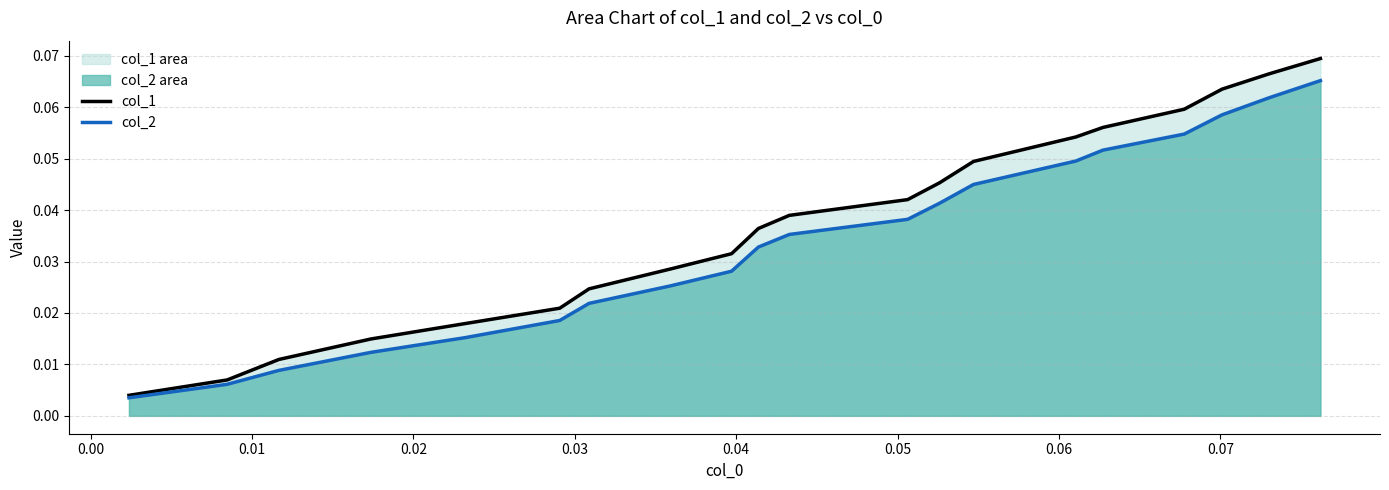

Which series has the widest spread of values?

col_1